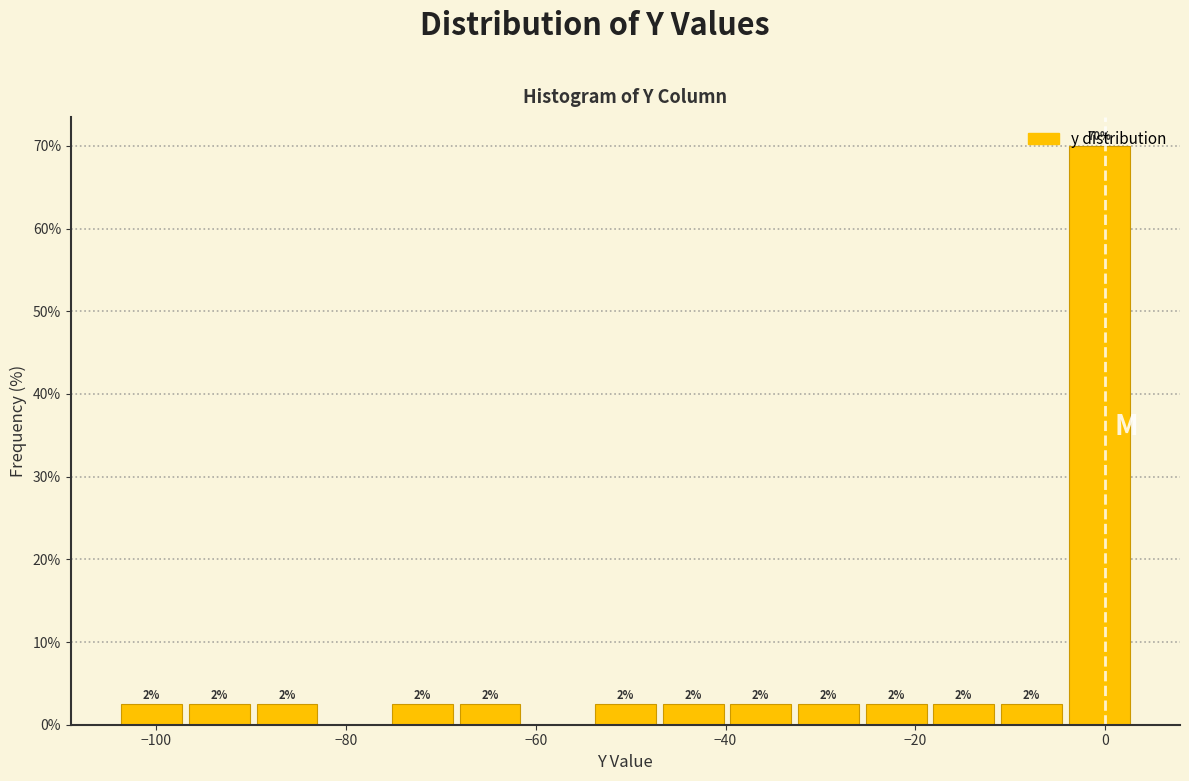

Around what value on the x-axis is the tallest bar? Give the approximate position of its centre, as read against the axis.

0